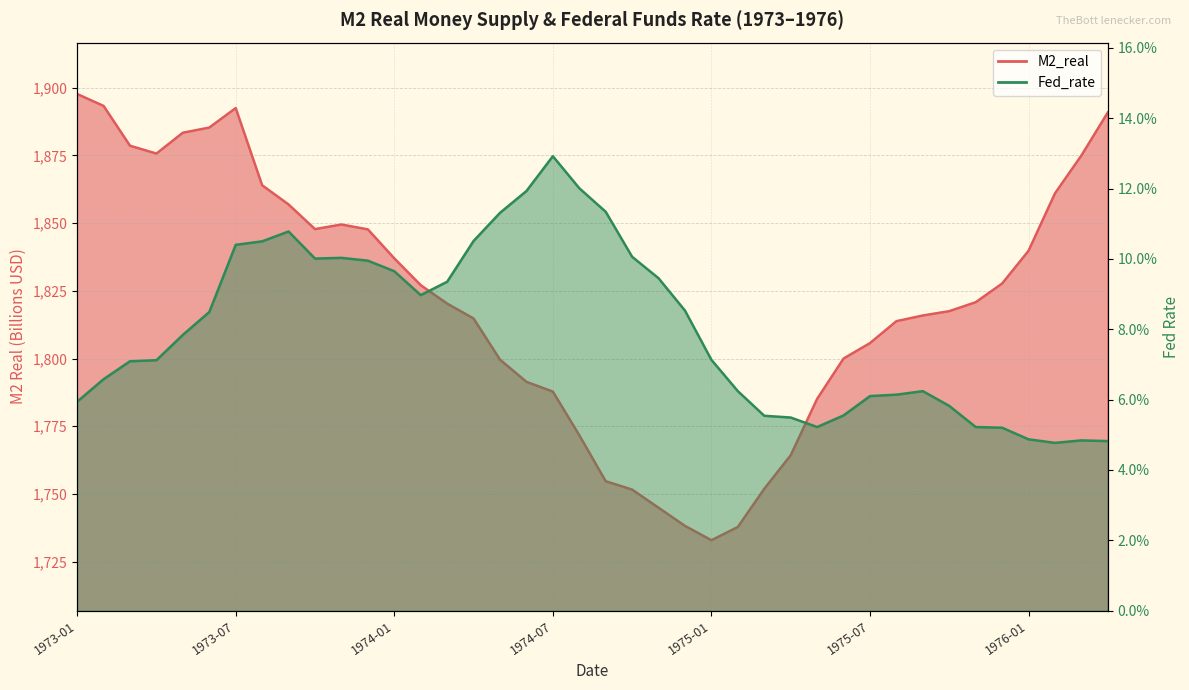

What position from the right is 1975-08?

9